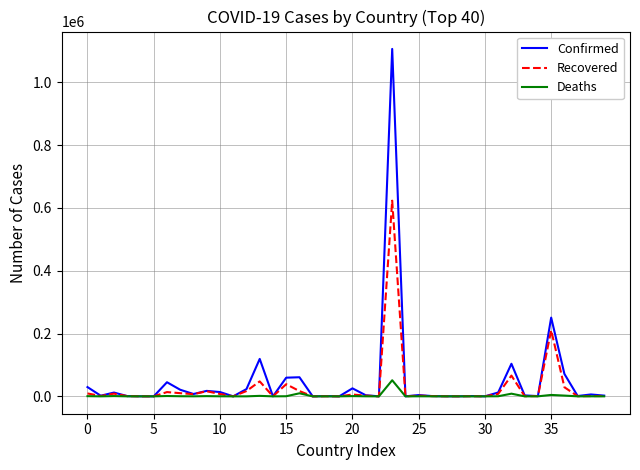

What is the maximum value shown in the chart?

1106470